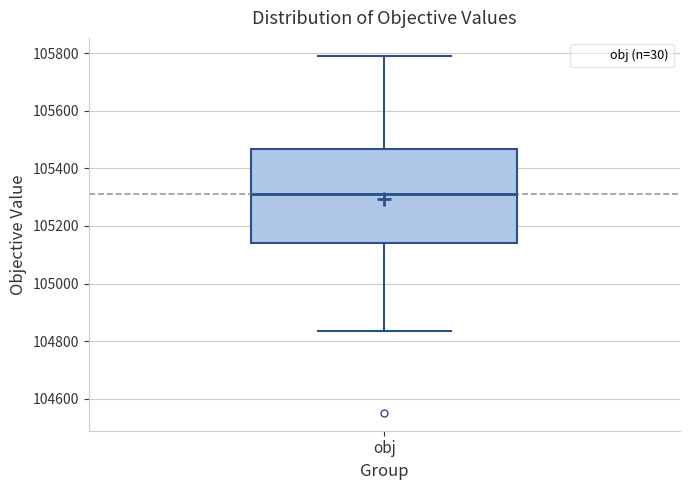

Where does the median line of the box for obj sit on the y-axis? The values are not printed on the chart, so give them approximately, as read against the axis.

105320